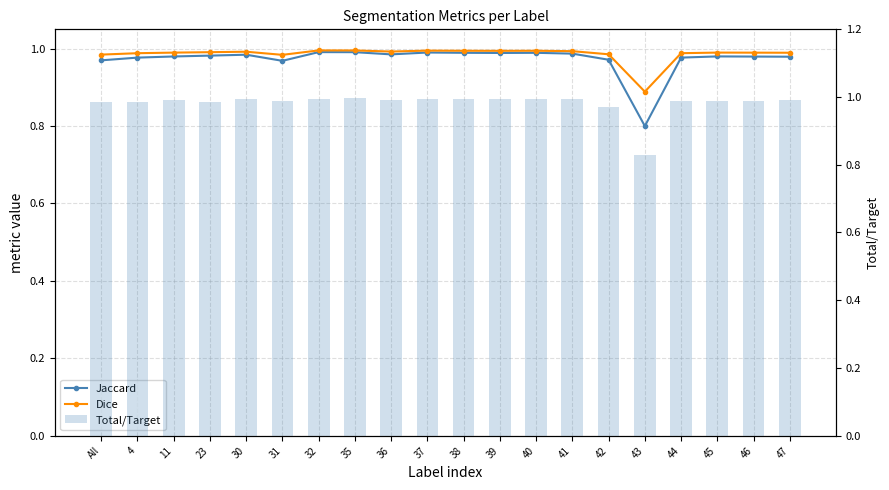

At which label does Jaccard reach its minimum?

43